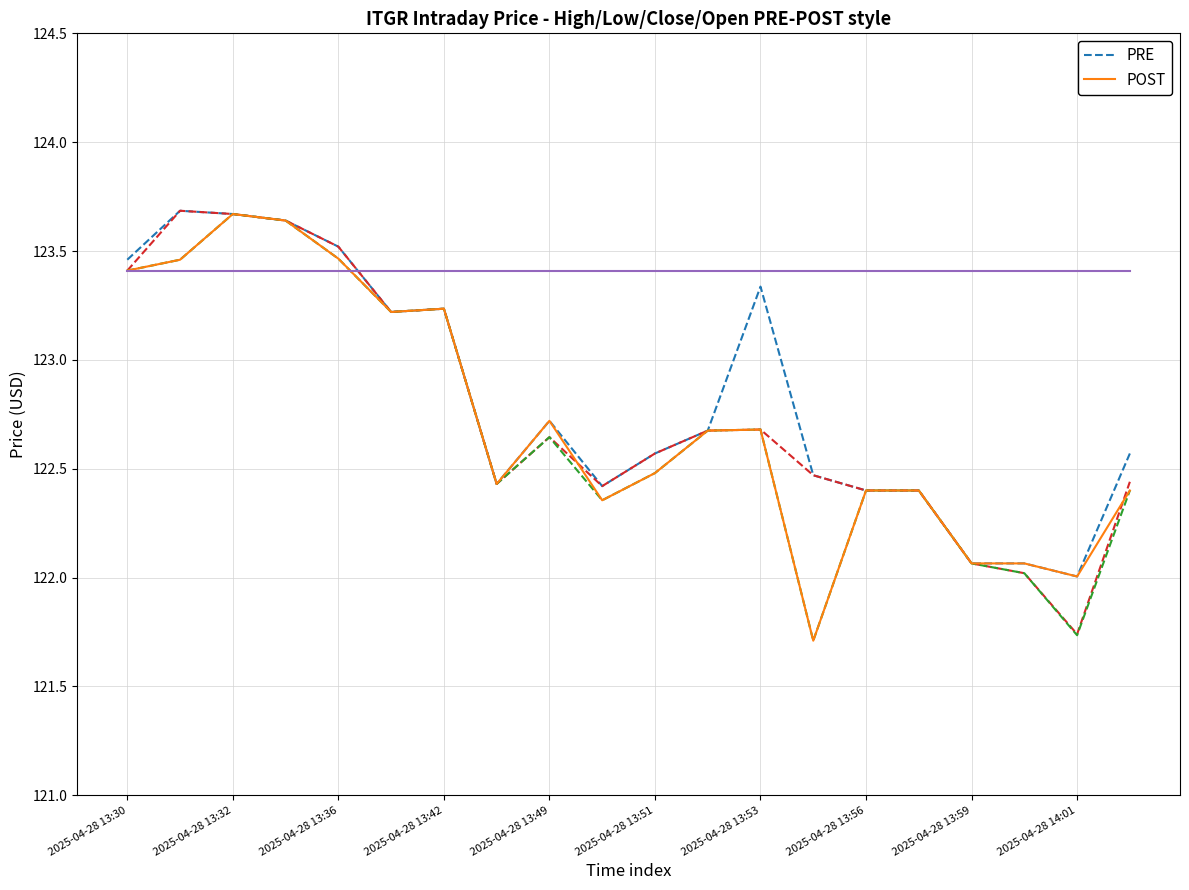

What is the maximum value shown in the chart?

123.7